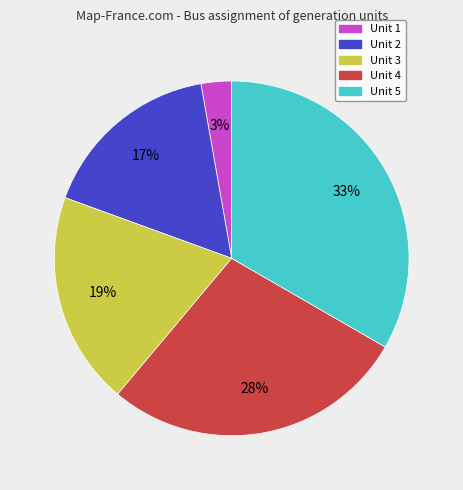

Combined, do Unit 2 and Unit 4 account for over 50%?

No